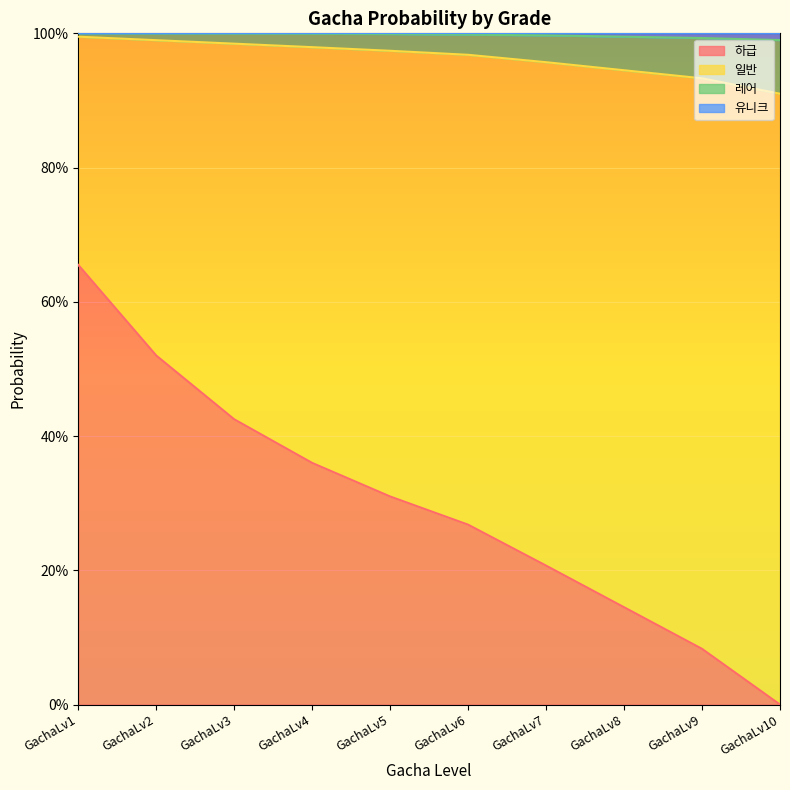

What is the average value of the 하급 series?

0.3